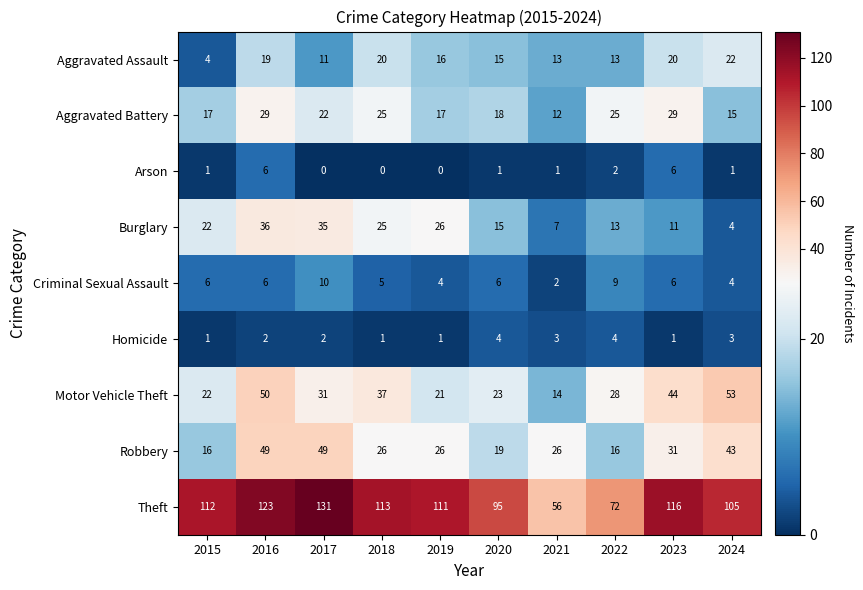

At how many categories does at least one series exceed 77?

8